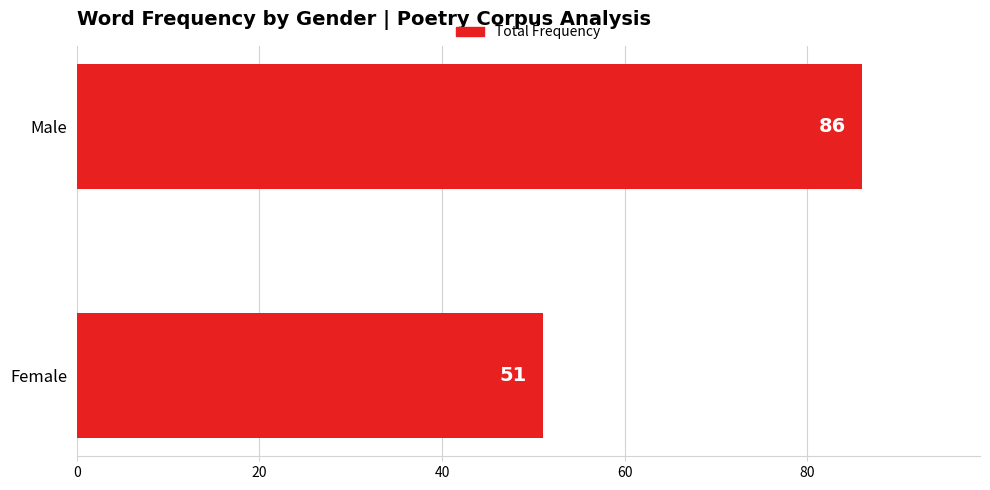

What is the difference between the values at Female and Male?

35